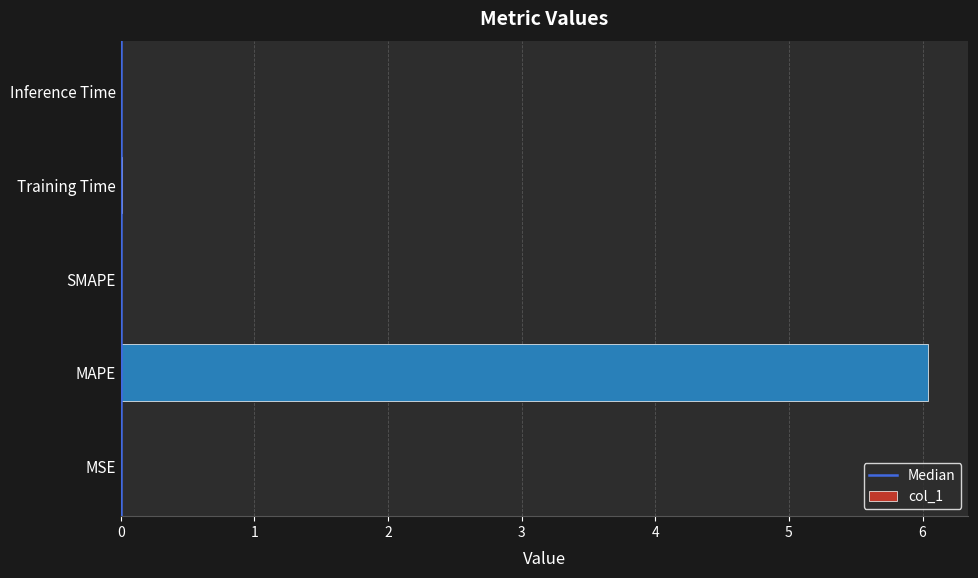

Between Training Time and MAPE, which is larger?

MAPE